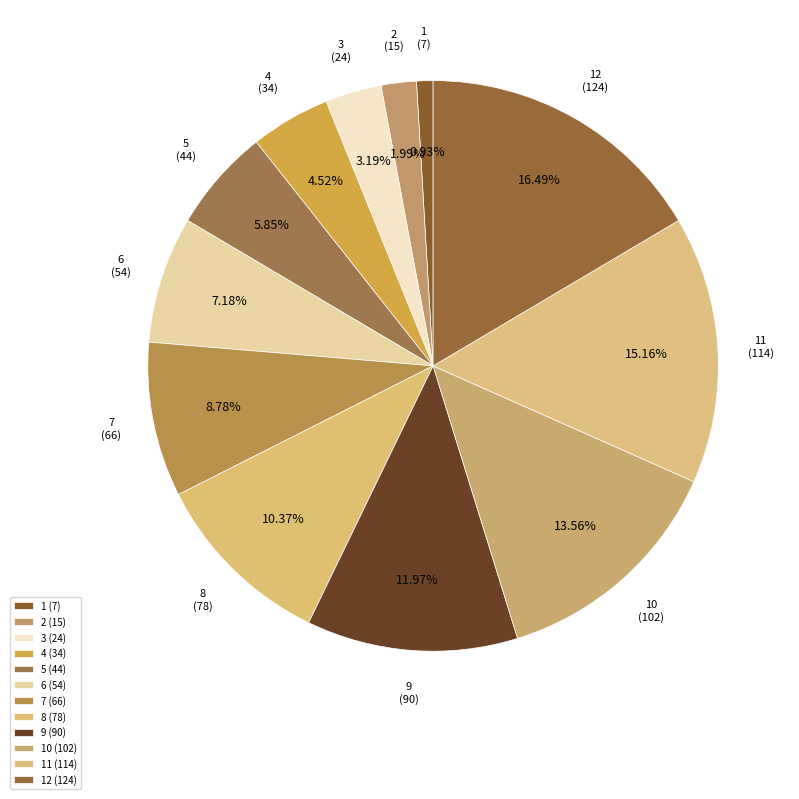

True or false: 8 accounts for 10% of the total.

True